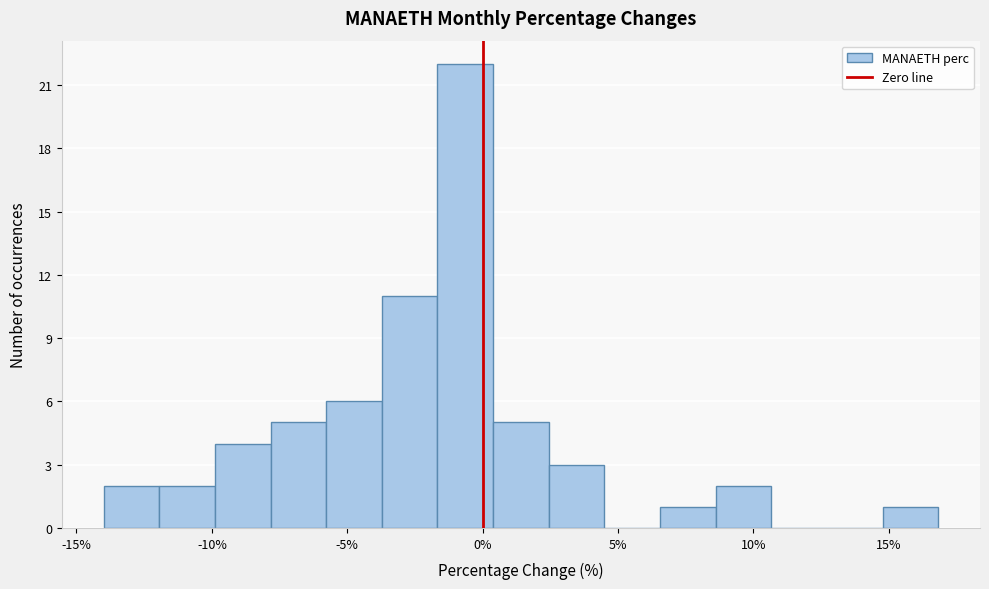

Over which range of the x-axis is the bar tallest?

-1.5 to 0.5